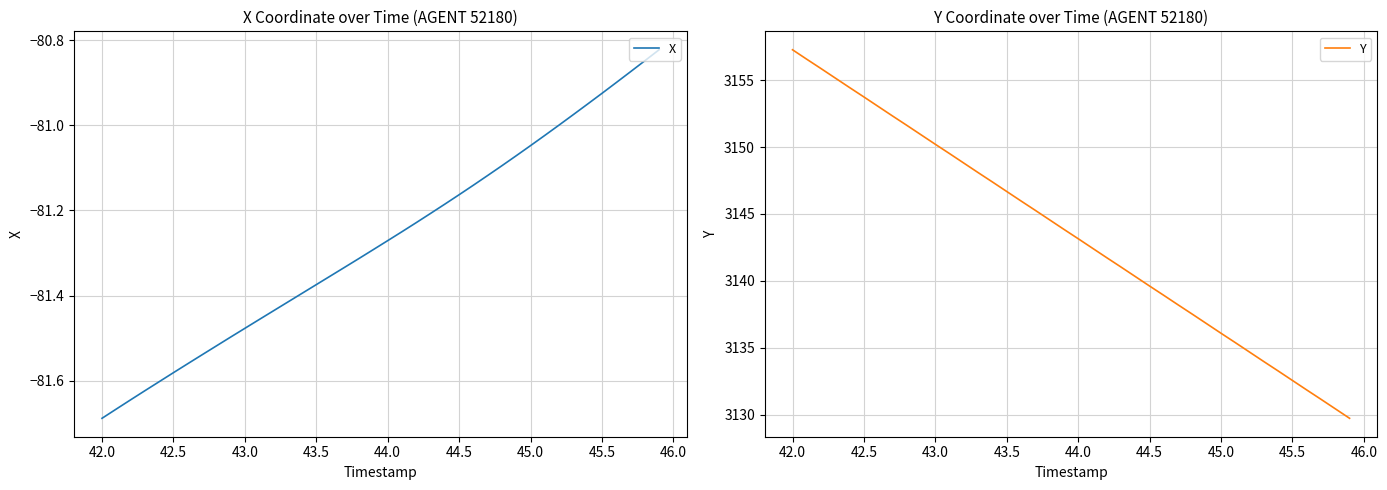

Reading left to right, list all the values displayed in this chart.

X: -81.7	-81.7	-81.6	-81.6	-81.6	-81.6	-81.6	-81.5	-81.5	-81.5	-81.5	-81.5	-81.4	-81.4	-81.4	-81.4	-81.4	-81.3	-81.3	-81.3	-81.3	-81.2	-81.2	-81.2	-81.2	-81.2	-81.1	-81.1	-81.1	-81.1	-81.0	-81.0	-81.0	-81.0	-81.0	-80.9	-80.9	-80.9	-80.8	-80.8
Y: 3157.3	3156.6	3155.9	3155.2	3154.4	3153.8	3153.0	3152.3	3151.6	3150.9	3150.2	3149.5	3148.8	3148.1	3147.4	3146.7	3146.0	3145.3	3144.6	3143.8	3143.2	3142.4	3141.7	3141.0	3140.3	3139.6	3138.9	3138.2	3137.5	3136.8	3136.1	3135.4	3134.7	3134.0	3133.3	3132.6	3131.8	3131.1	3130.4	3129.7